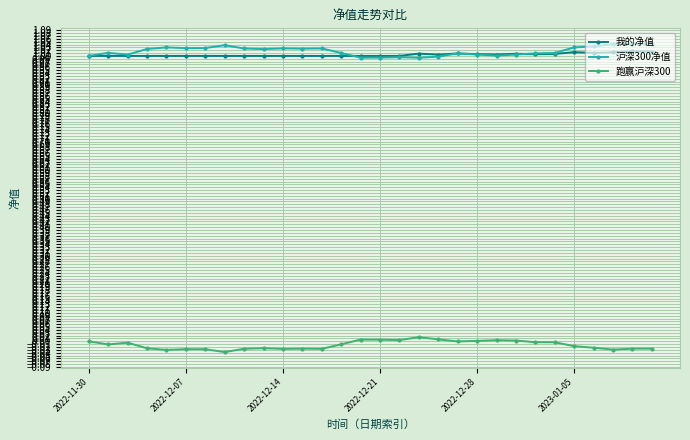

At how many categories does at least one series exceed 0?

30